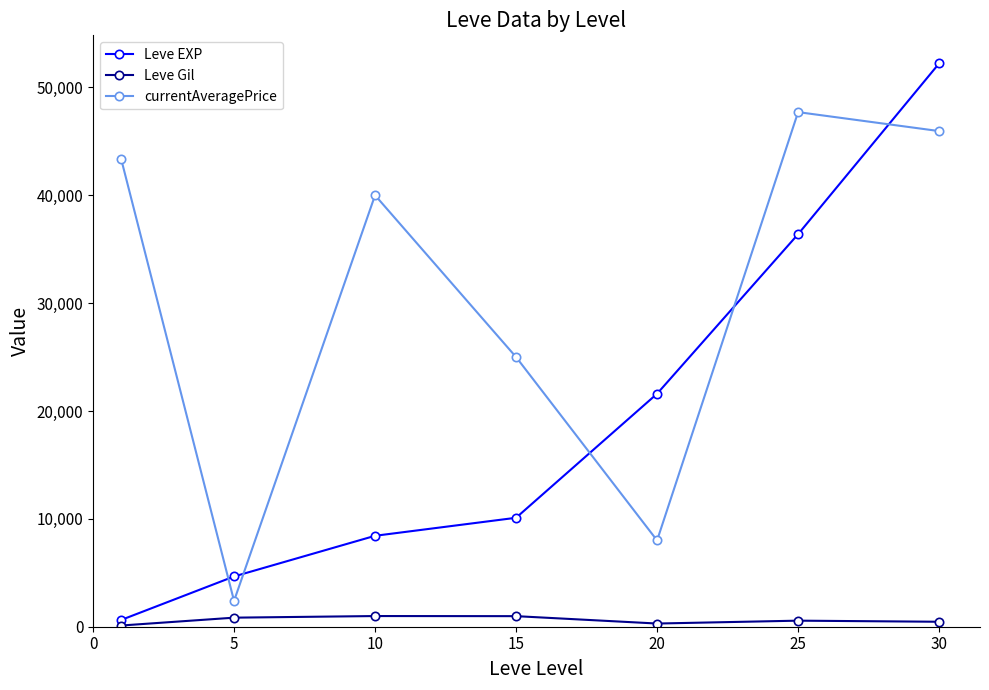

What are all the series names shown in the legend?

Leve EXP, Leve Gil, currentAveragePrice